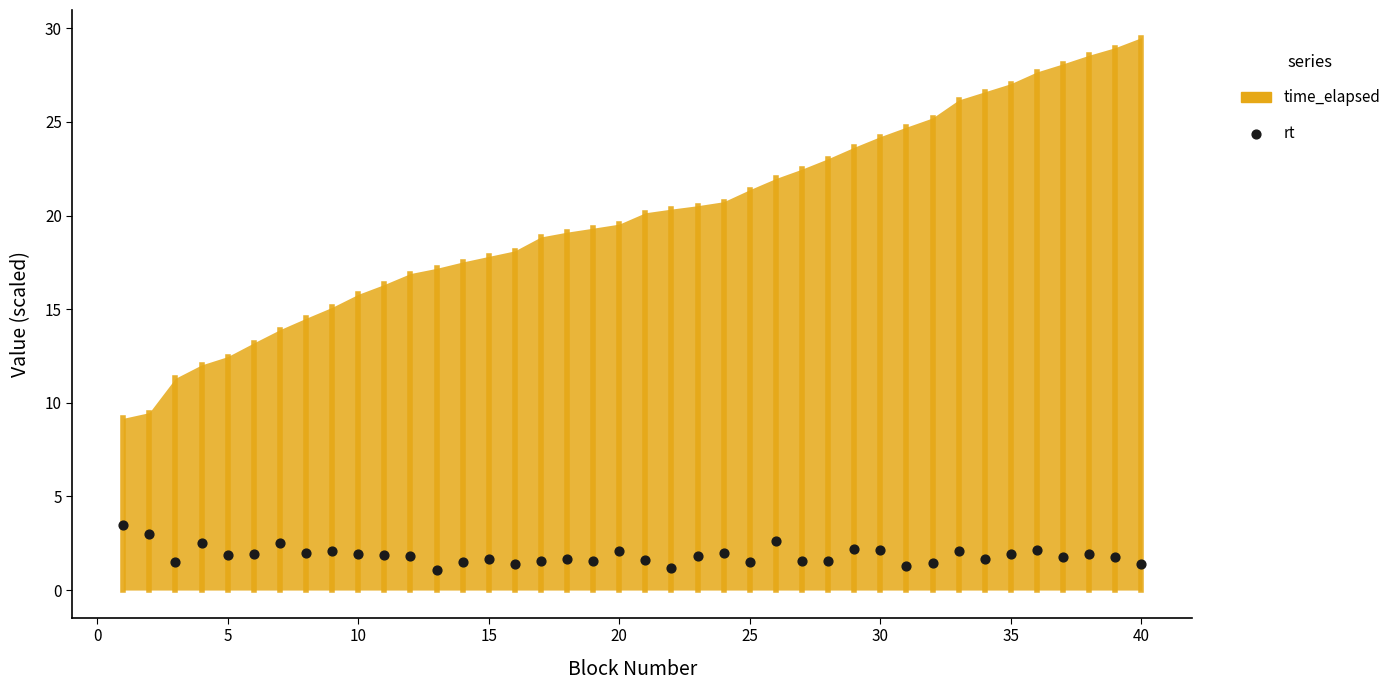

What is the range of X values (max minus min)?

39.0